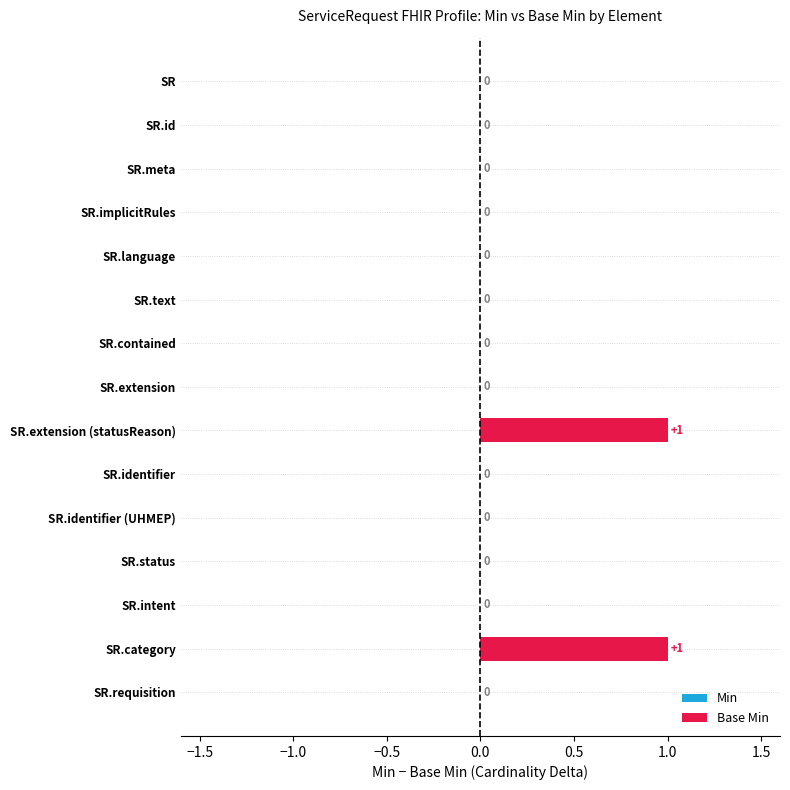

How many values are between 0 and 1?

15